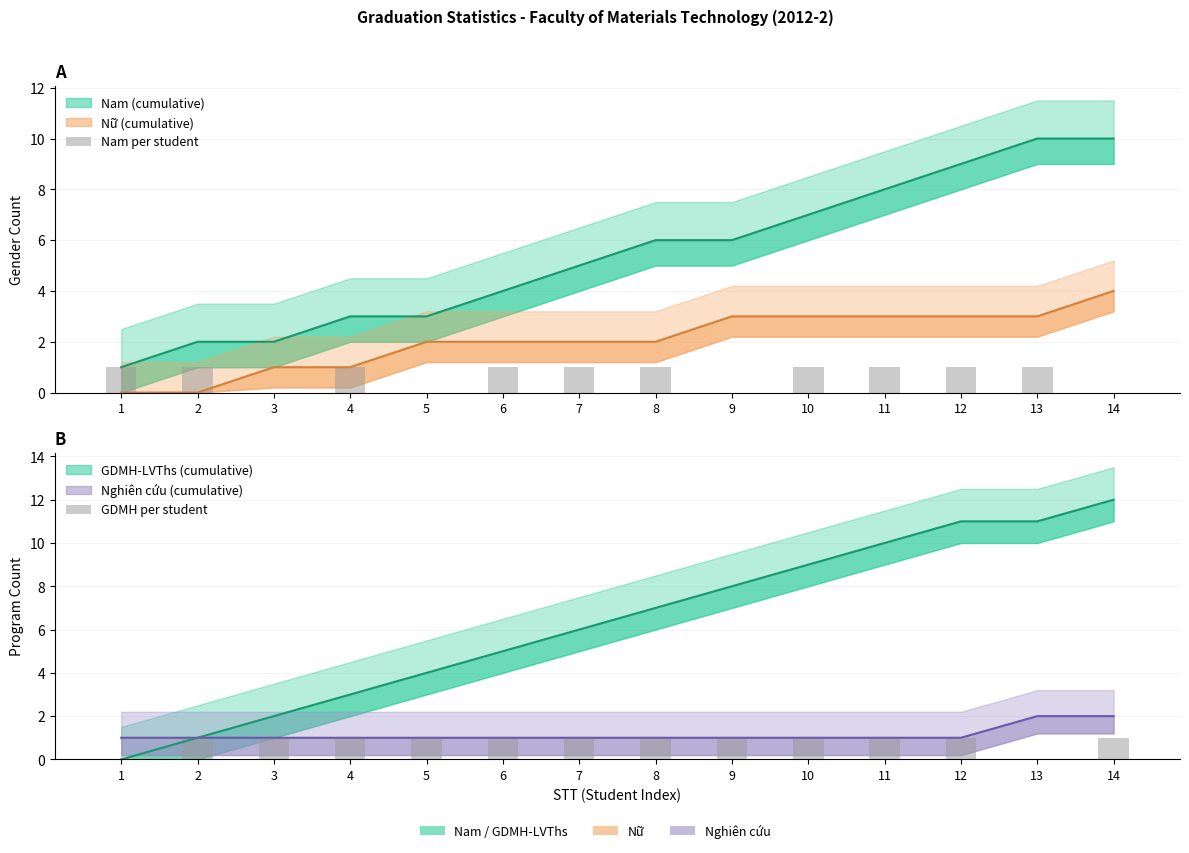

List the labels in order of Nam per student value, smallest first.

3, 5, 9, 14, 1, 2, 4, 6, 7, 8, 10, 11, 12, 13